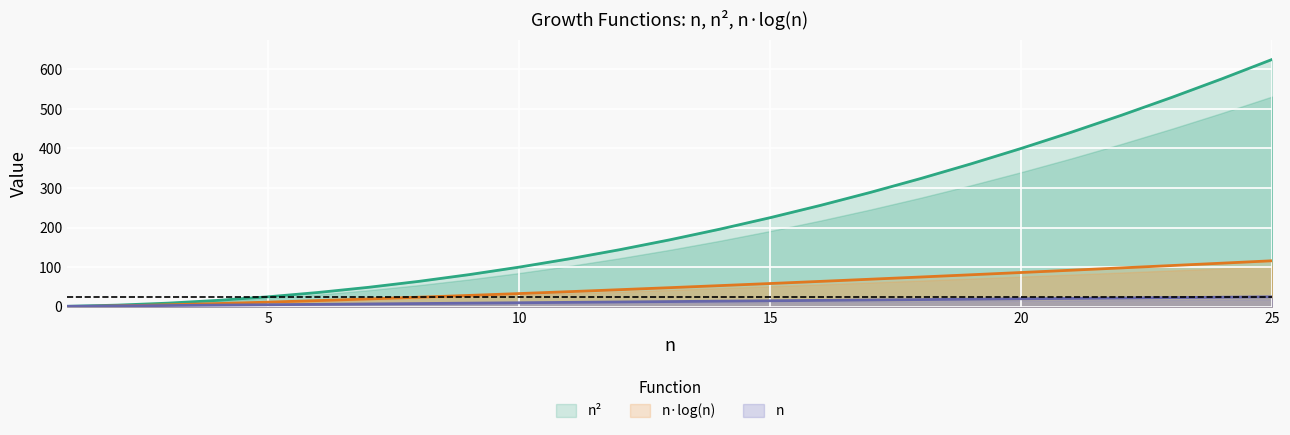

What is the difference between the maximum and minimum values in the n_log_n series?

116.1